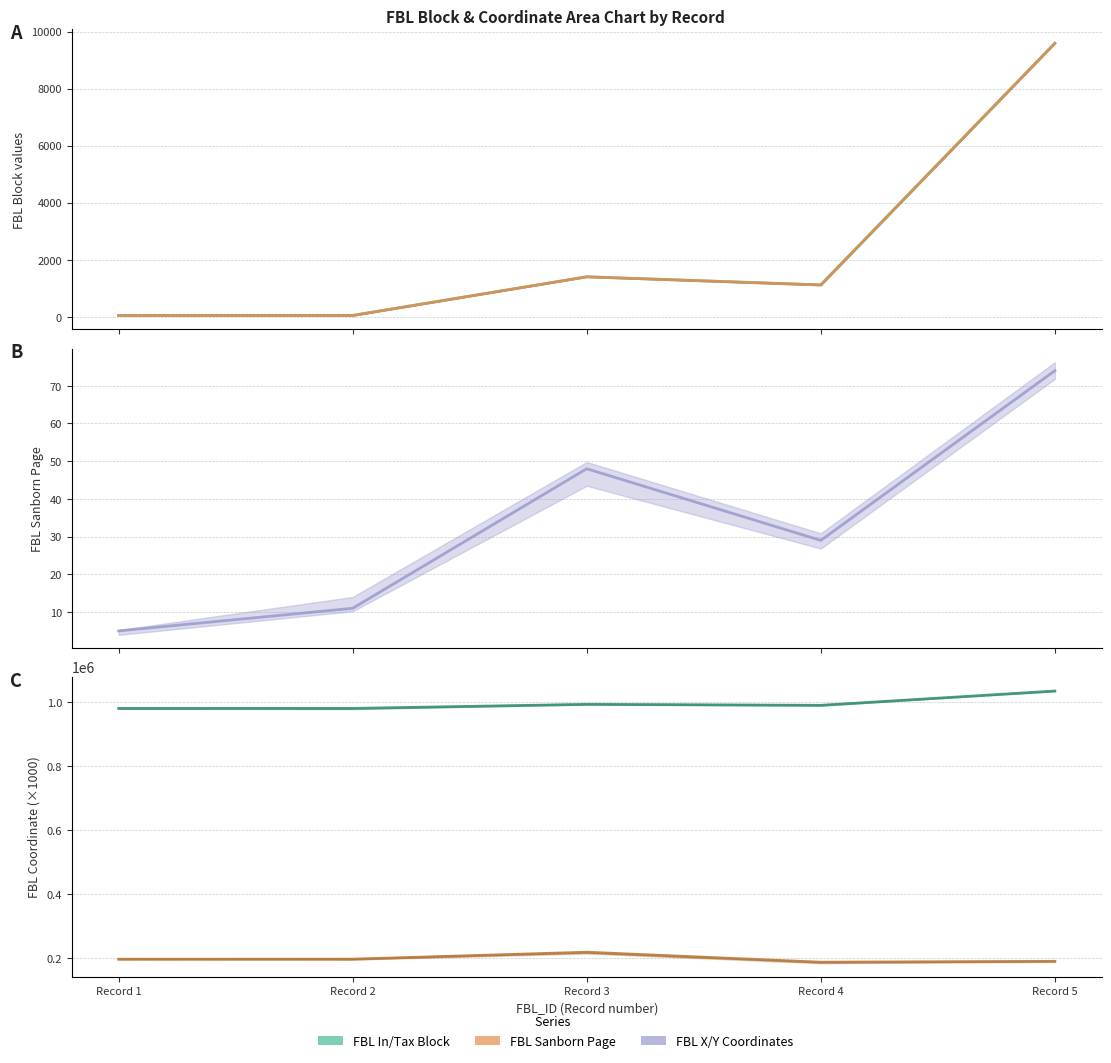

What is the sum of all FBL_In Block values?

12207